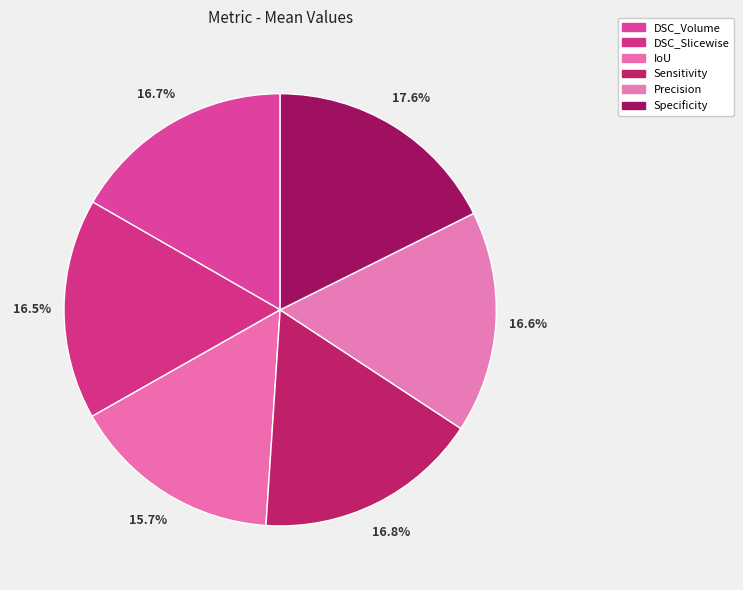

What is the smallest slice in the pie chart?

IoU